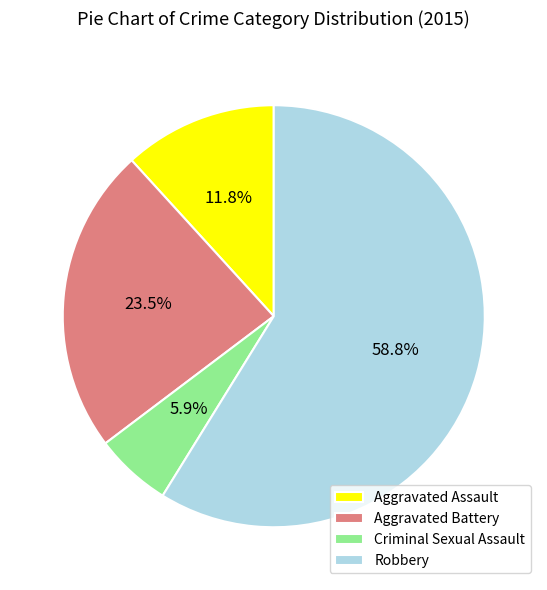

How much of the chart is everything except Aggravated Assault?

88.2%